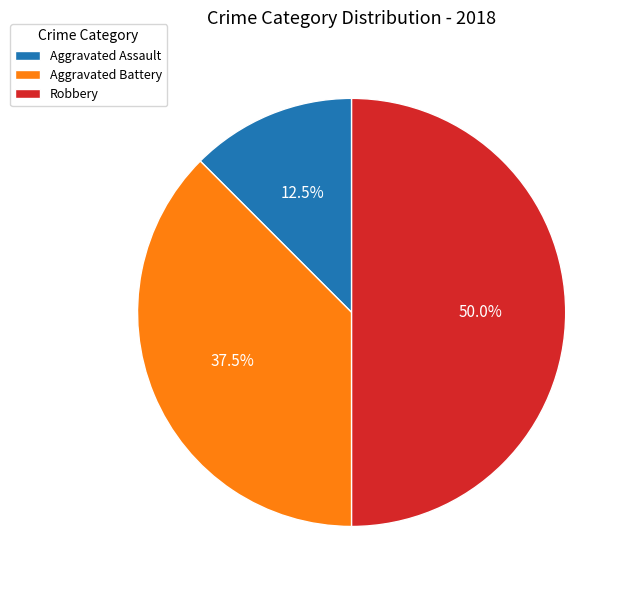

What is the total percentage of Aggravated Battery and Aggravated Assault?

50.0%